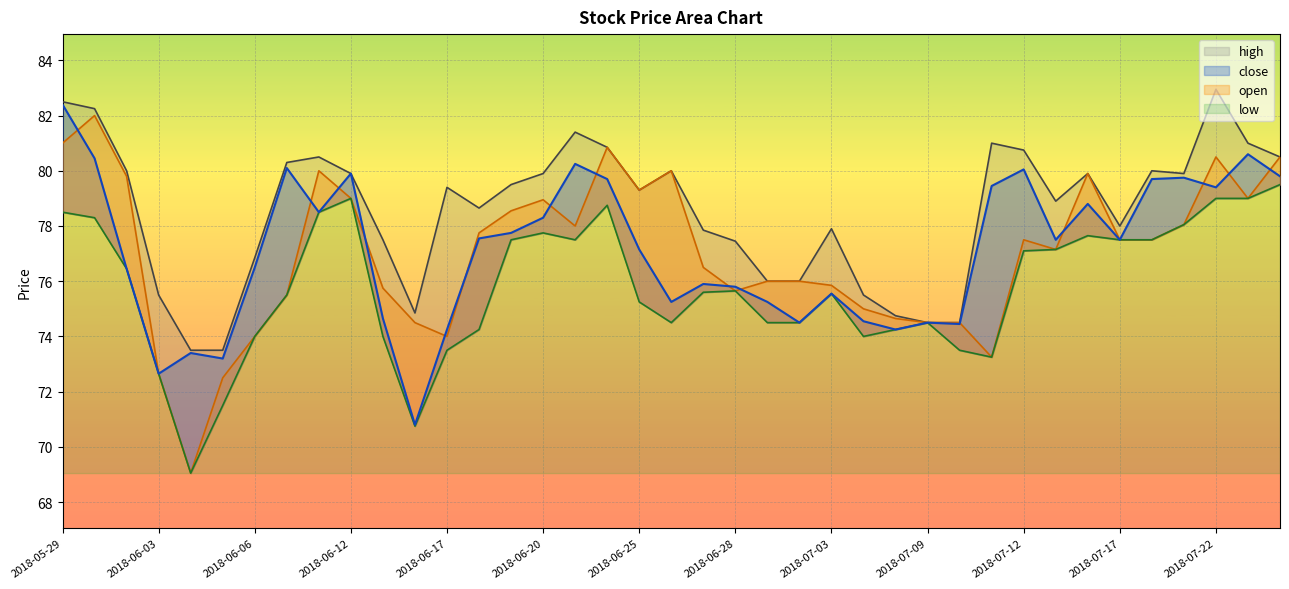

Is it true that high equals 127.4 at 2018-06-12?

False